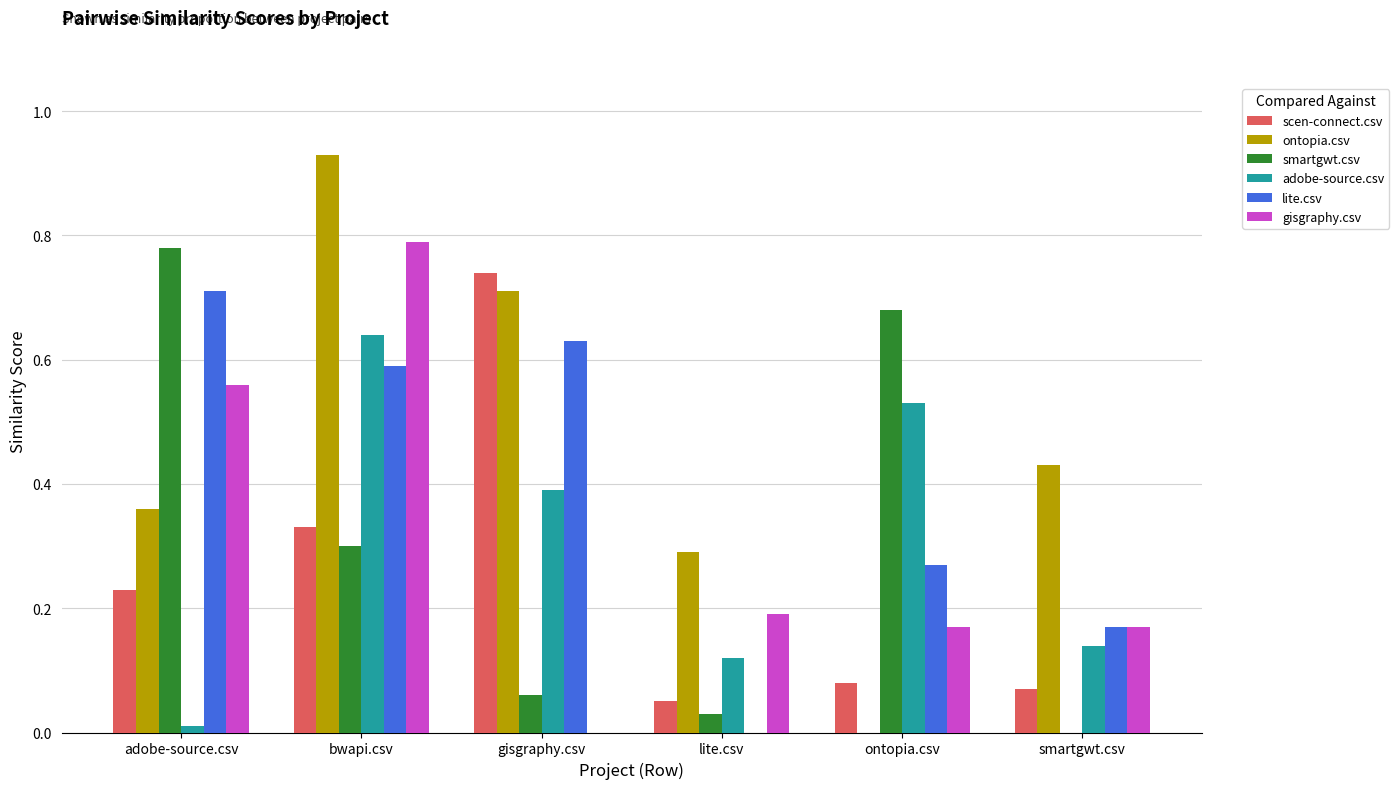

The value of ontopia.csv at smartgwt.csv is 0.2. True or false?

False